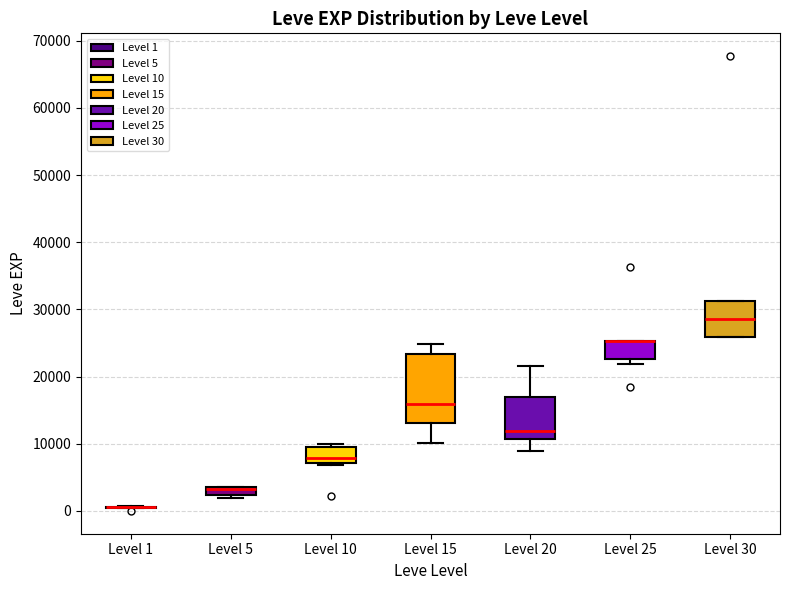

Where does the median line of the box for Level 20 sit on the y-axis? The values are not printed on the chart, so give them approximately, as read against the axis.

12000